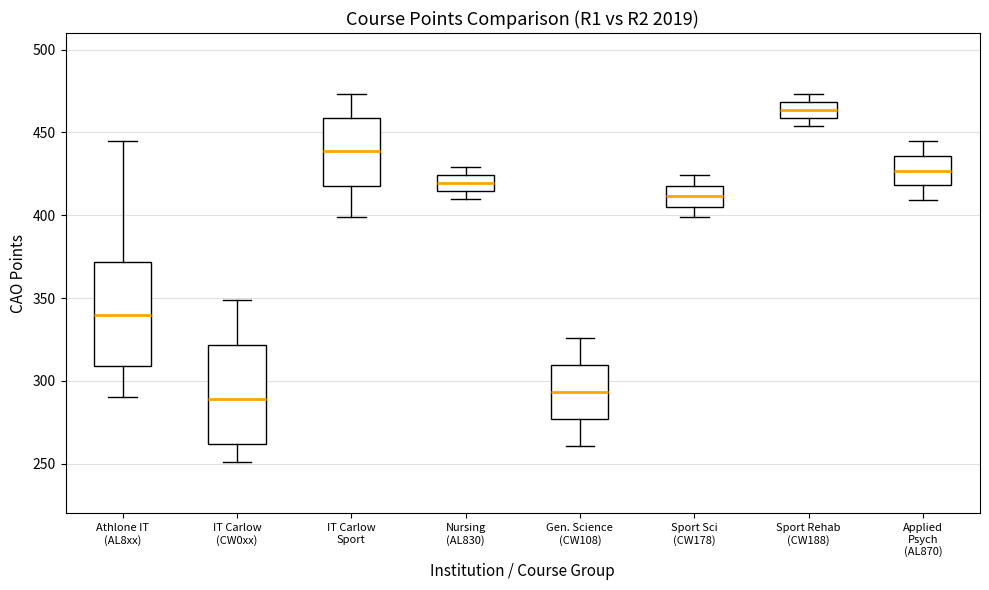

Where is the lower edge of the box for Gen. Science (CW108) on the y-axis? The values are not printed on the chart, so give them approximately, as read against the axis.

275